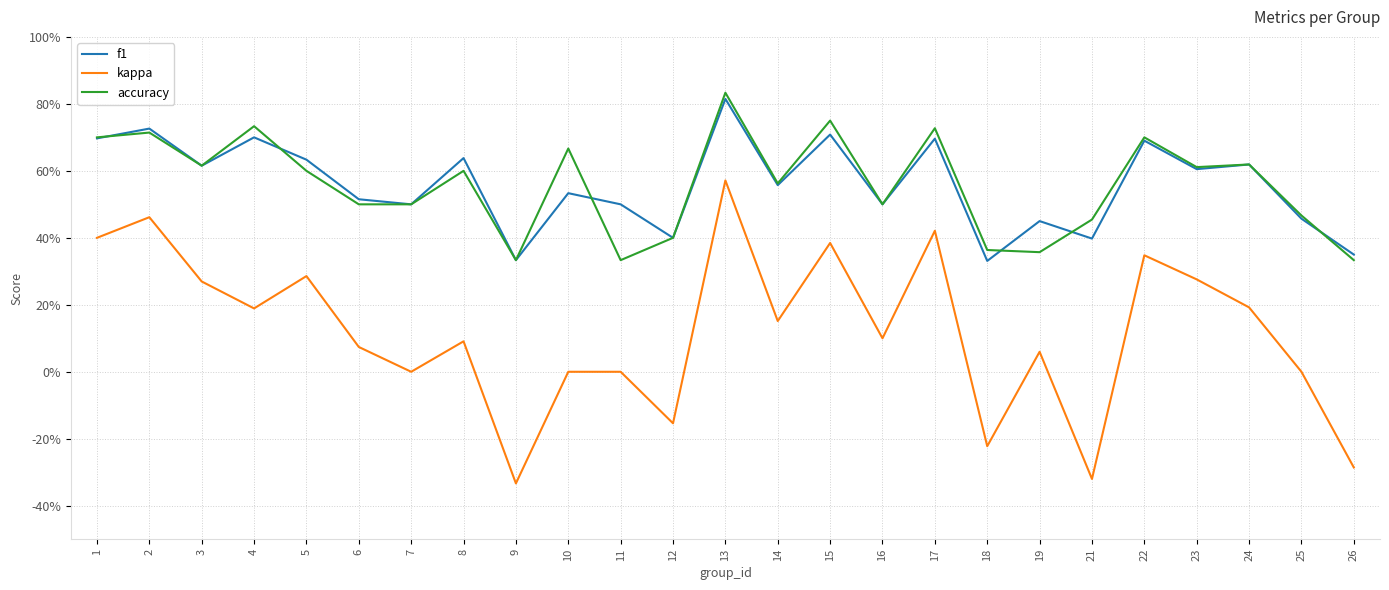

Which series has the largest total across all categories?

accuracy